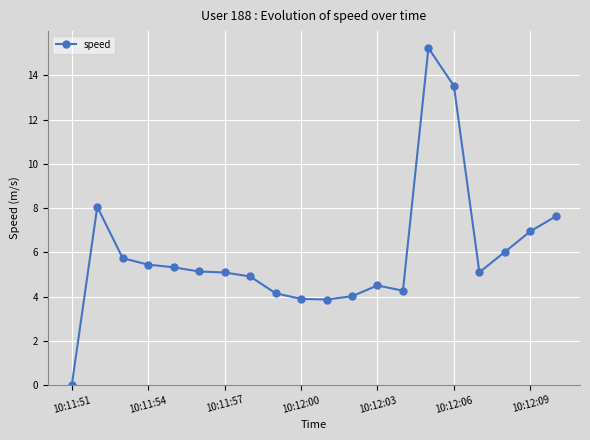

What is the average value?

5.9